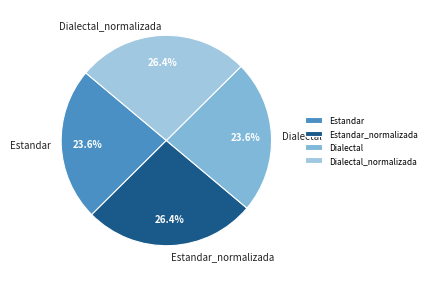

To the nearest percent, what is the combined percentage of Dialectal_normalizada and Estandar_normalizada?

53%